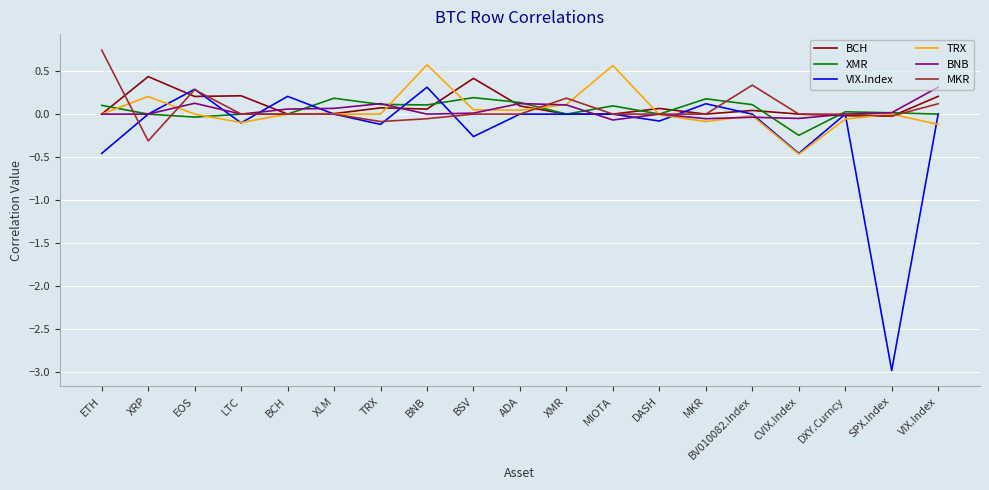

What is the difference between the maximum and minimum values in the BNB series?

0.4